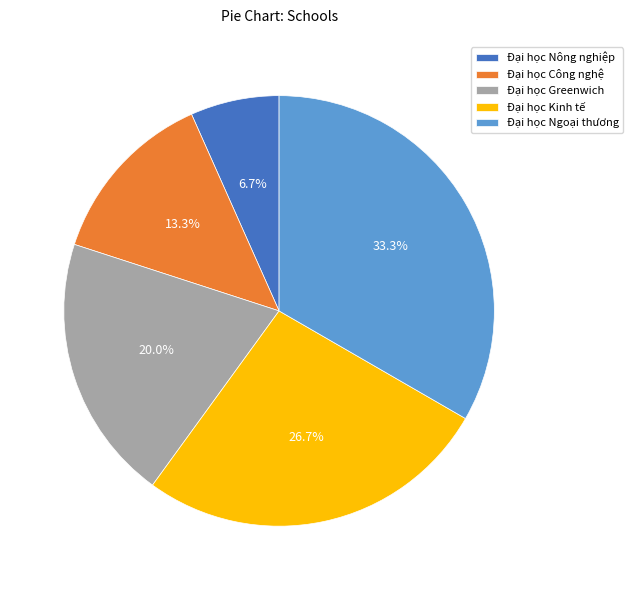

Combined, do Đại học Công nghệ and Đại học Nông nghiệp account for over 50%?

No